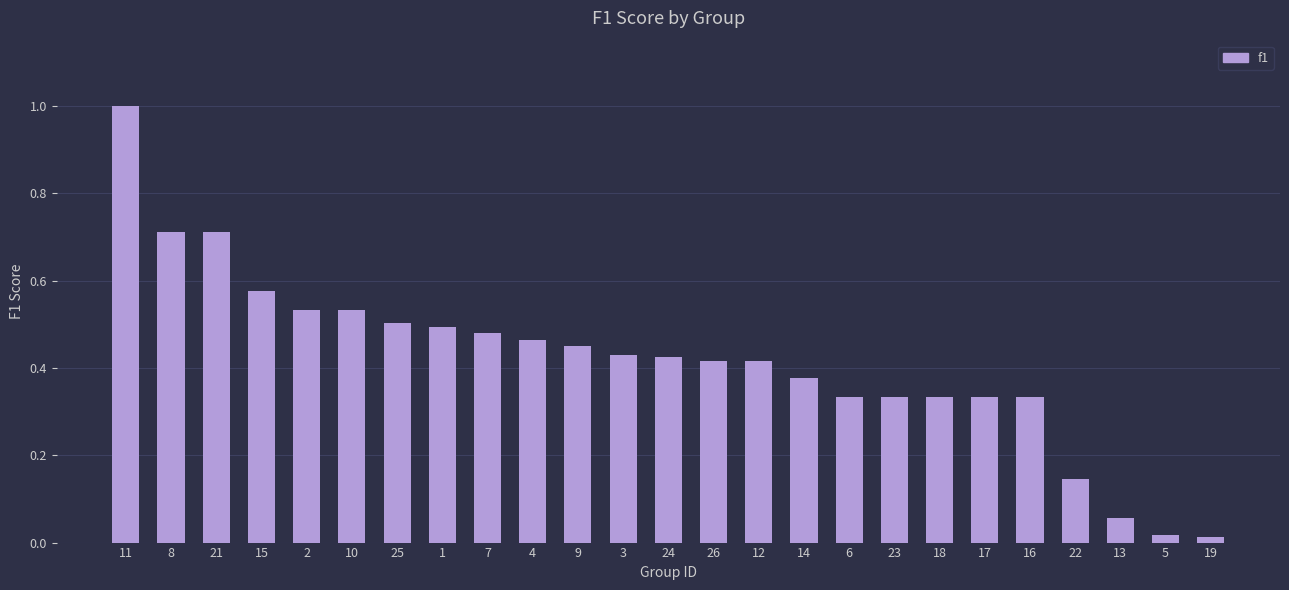

How many bars are there in total?

25